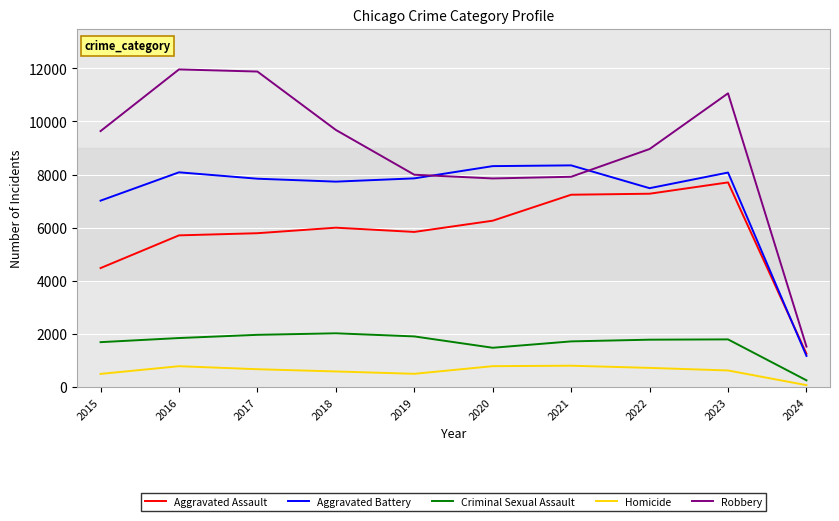

What is the greatest value displayed?

11960